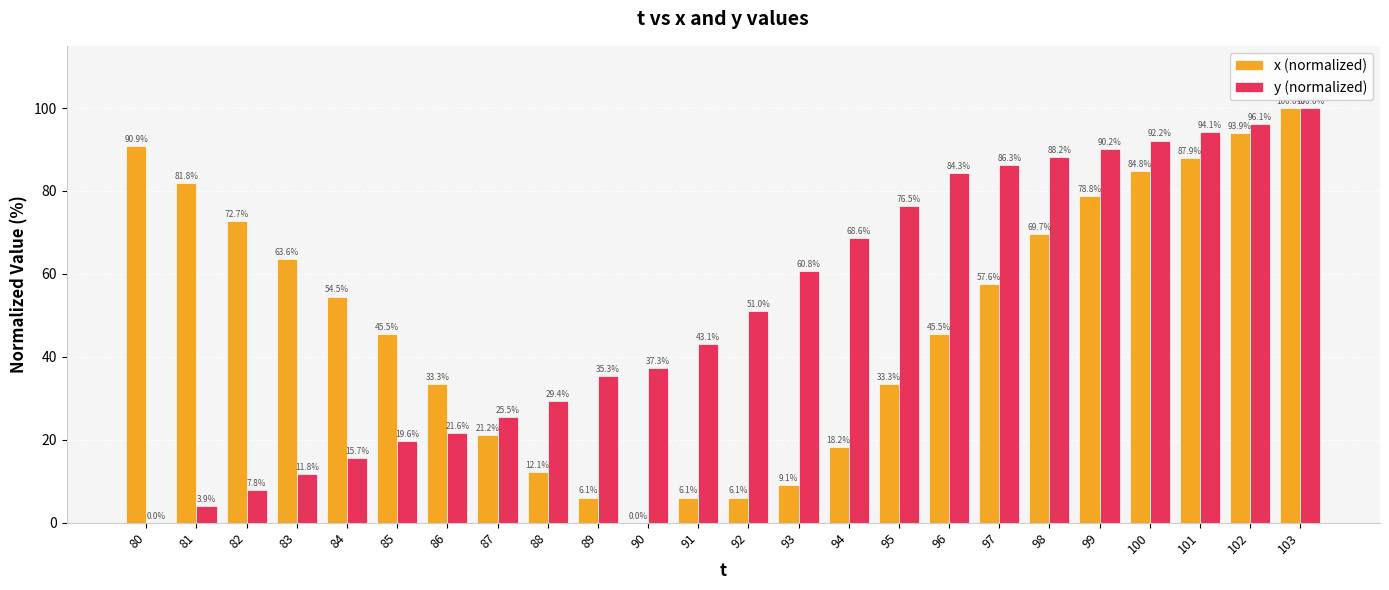

Reading left to right, transcribe all the data shown in this chart.

x (normalized): 90.9	81.8	72.7	63.6	54.5	45.5	33.3	21.2	12.1	6.1	0.0	6.1	6.1	9.1	18.2	33.3	45.5	57.6	69.7	78.8	84.8	87.9	93.9	100.0
y (normalized): 0.0	3.9	7.8	11.8	15.7	19.6	21.6	25.5	29.4	35.3	37.3	43.1	51.0	60.8	68.6	76.5	84.3	86.3	88.2	90.2	92.2	94.1	96.1	100.0